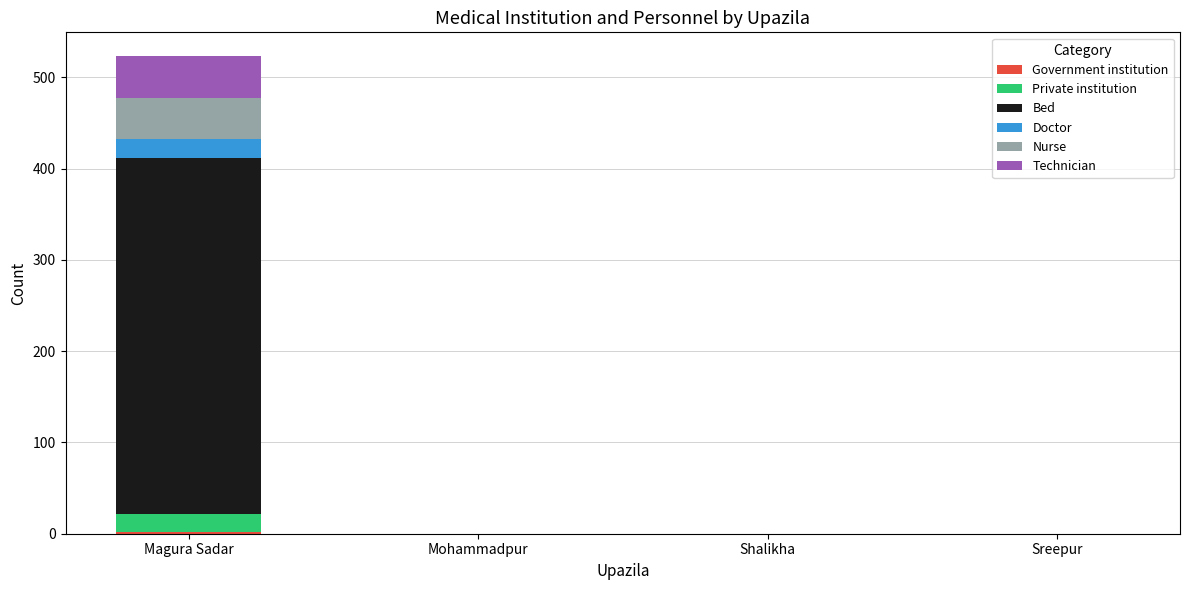

At which category is the sum across all series the highest?

Magura Sadar